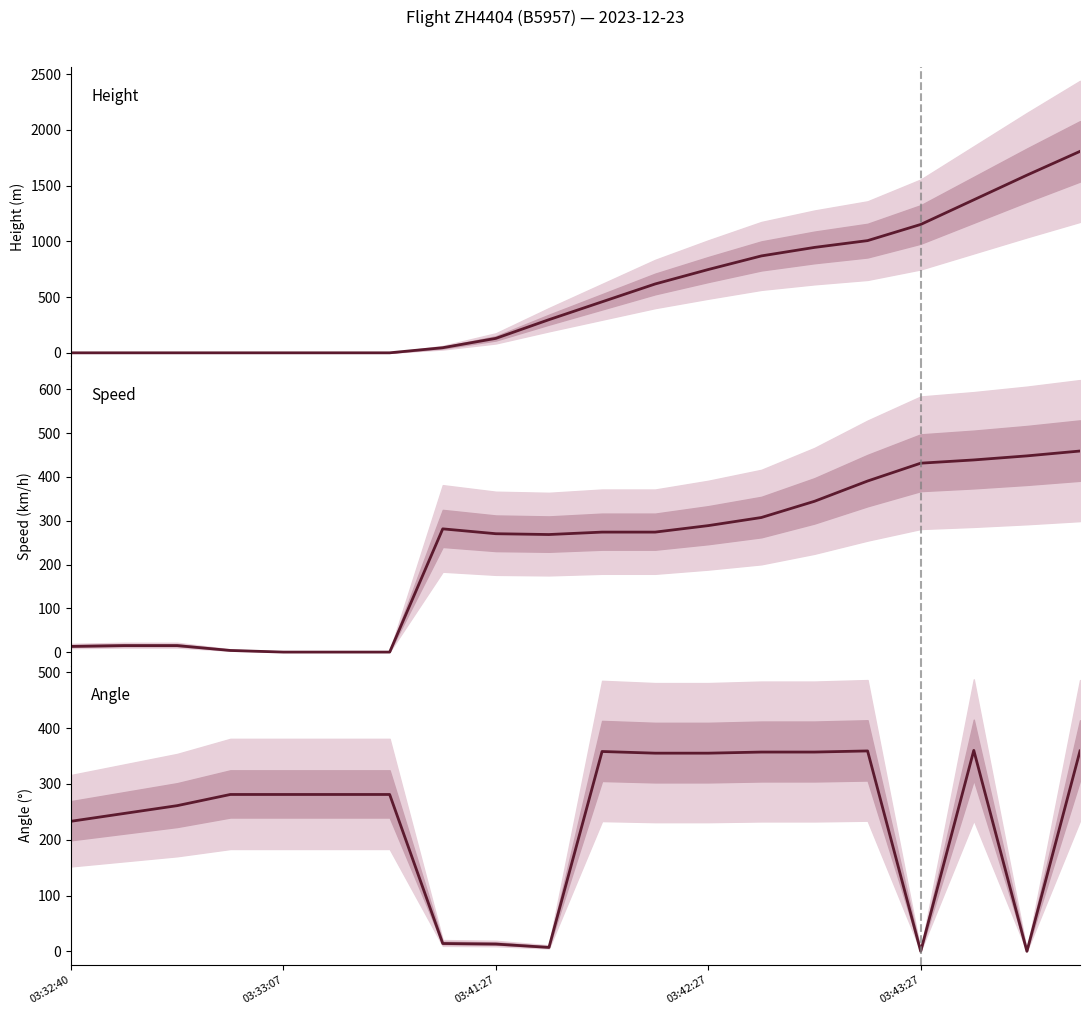

Which series has the widest spread of values?

Height